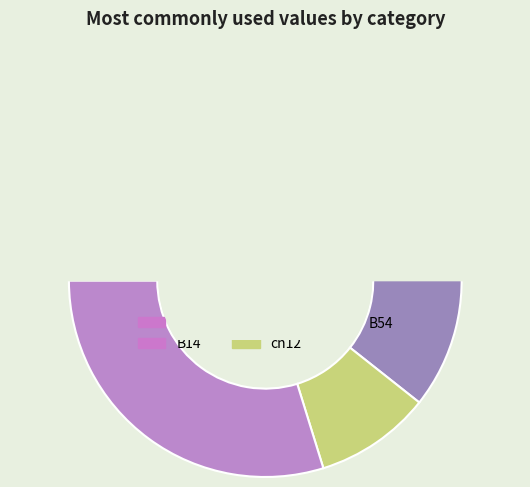

Which category has the smallest portion of the pie?

cn12